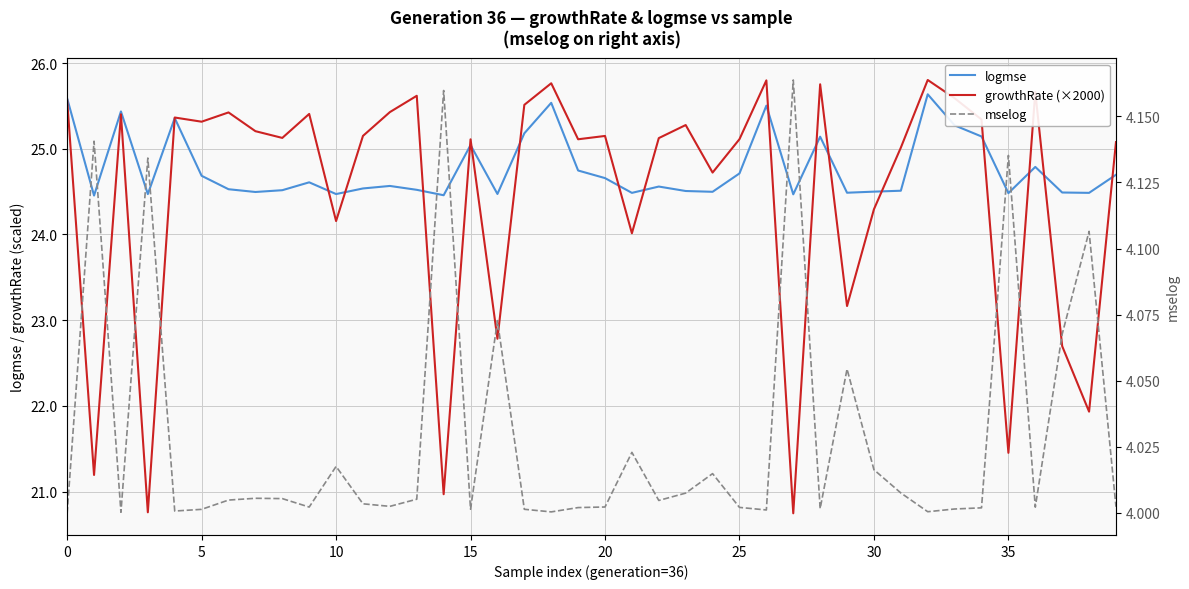

True or false: logmse has more than 1 interior local peaks.

True